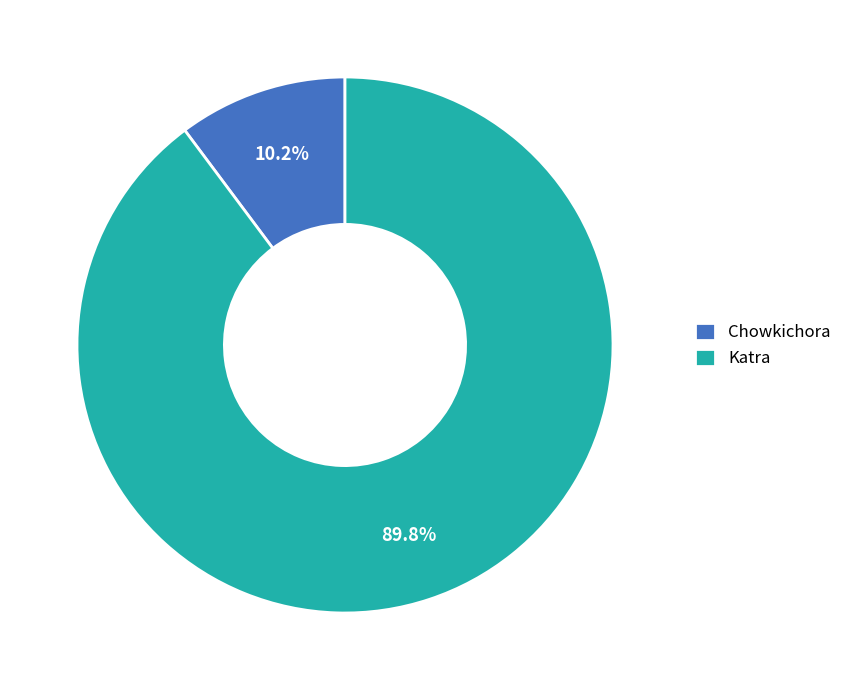

True or false: Chowkichora accounts for 10% of the total.

True